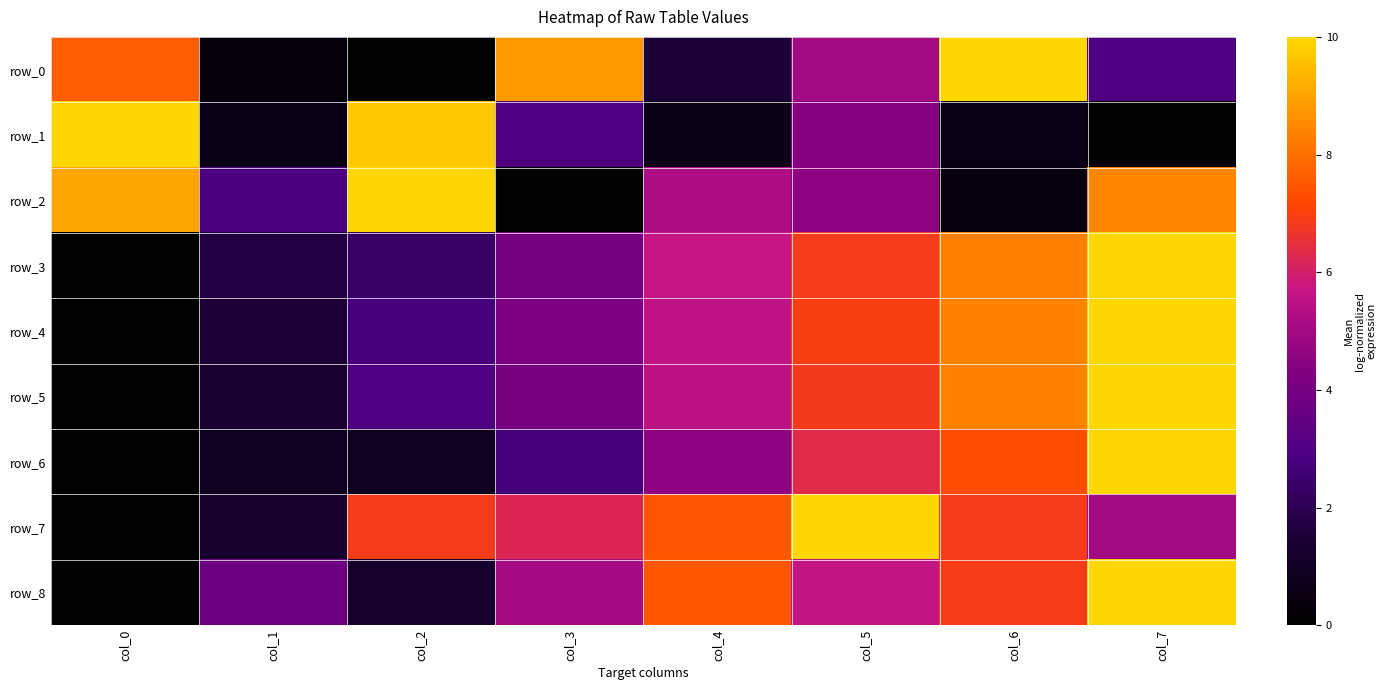

Reading left to right, list all the values displayed in this chart.

row_0: col_0=7.6	col_1=0.3	col_2=0.0	col_3=8.8	col_4=1.5	col_5=5.0	col_6=10.0	col_7=2.9
row_1: col_0=10.0	col_1=0.6	col_2=9.7	col_3=2.9	col_4=0.6	col_5=4.4	col_6=0.6	col_7=0.0
row_2: col_0=9.1	col_1=2.9	col_2=10.0	col_3=0.0	col_4=5.2	col_5=4.5	col_6=0.4	col_7=8.4
row_3: col_0=0.0	col_1=1.7	col_2=2.3	col_3=4.0	col_4=5.7	col_5=6.9	col_6=8.3	col_7=10.0
row_4: col_0=0.0	col_1=1.4	col_2=2.8	col_3=4.2	col_4=5.6	col_5=6.9	col_6=8.4	col_7=10.0
row_5: col_0=0.0	col_1=1.3	col_2=3.0	col_3=4.1	col_4=5.5	col_5=6.8	col_6=8.4	col_7=10.0
row_6: col_0=0.0	col_1=0.9	col_2=0.9	col_3=2.7	col_4=4.5	col_5=6.4	col_6=7.3	col_7=10.0
row_7: col_0=0.0	col_1=1.3	col_2=6.9	col_3=6.2	col_4=7.5	col_5=10.0	col_6=6.9	col_7=5.0
row_8: col_0=0.0	col_1=3.8	col_2=1.3	col_3=5.0	col_4=7.5	col_5=5.6	col_6=6.9	col_7=10.0